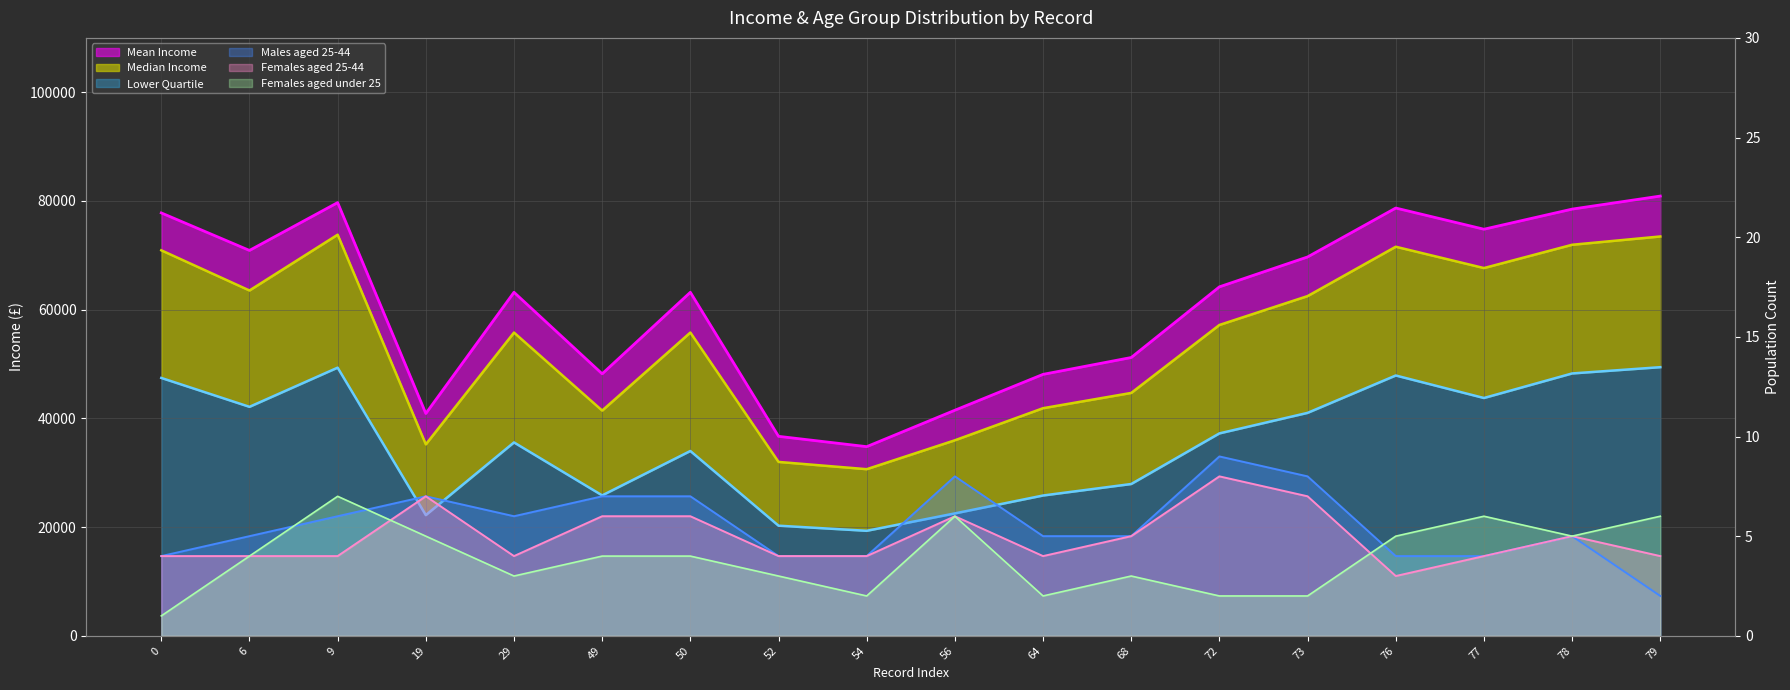

Read the Females aged under 25 value at 76.

5.0